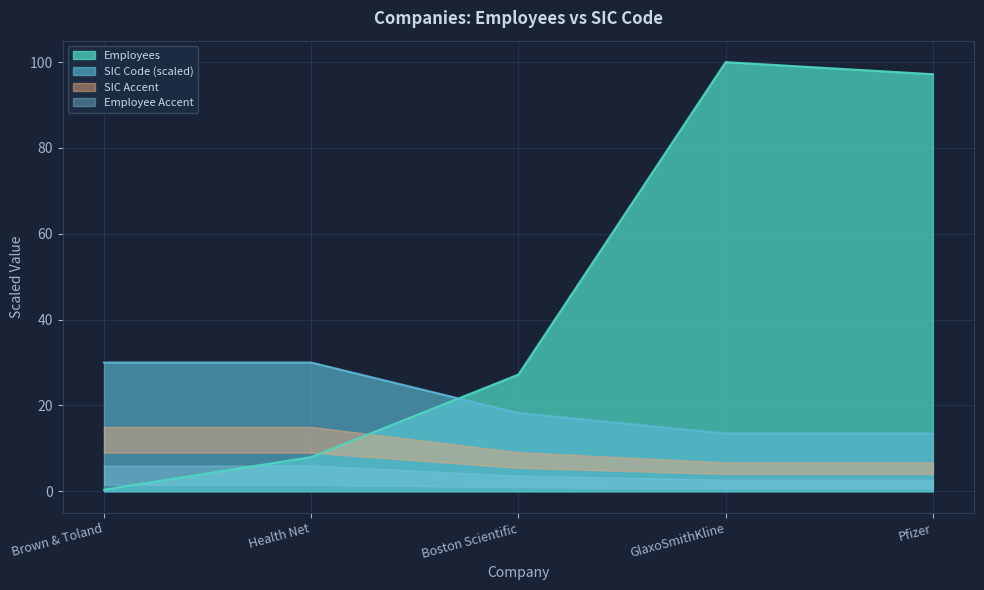

Between Brown & Toland and Boston Scientific, which is larger?

Boston Scientific